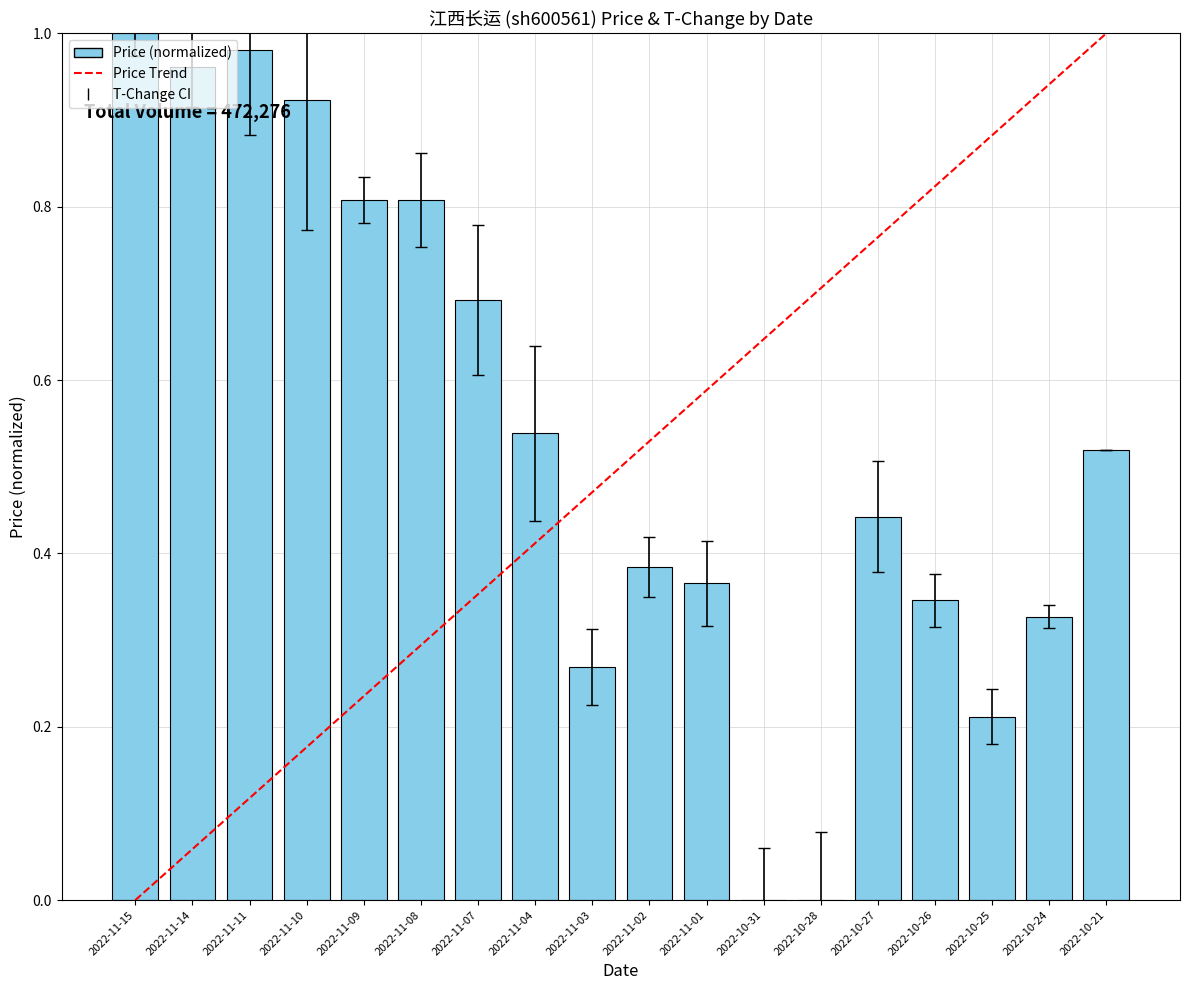

What is the change in value from 2022-11-14 to 2022-11-04?

-0.4